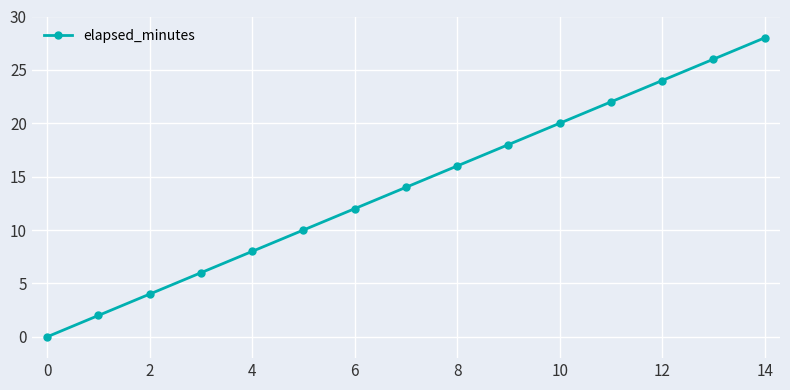

What is the average value?

14